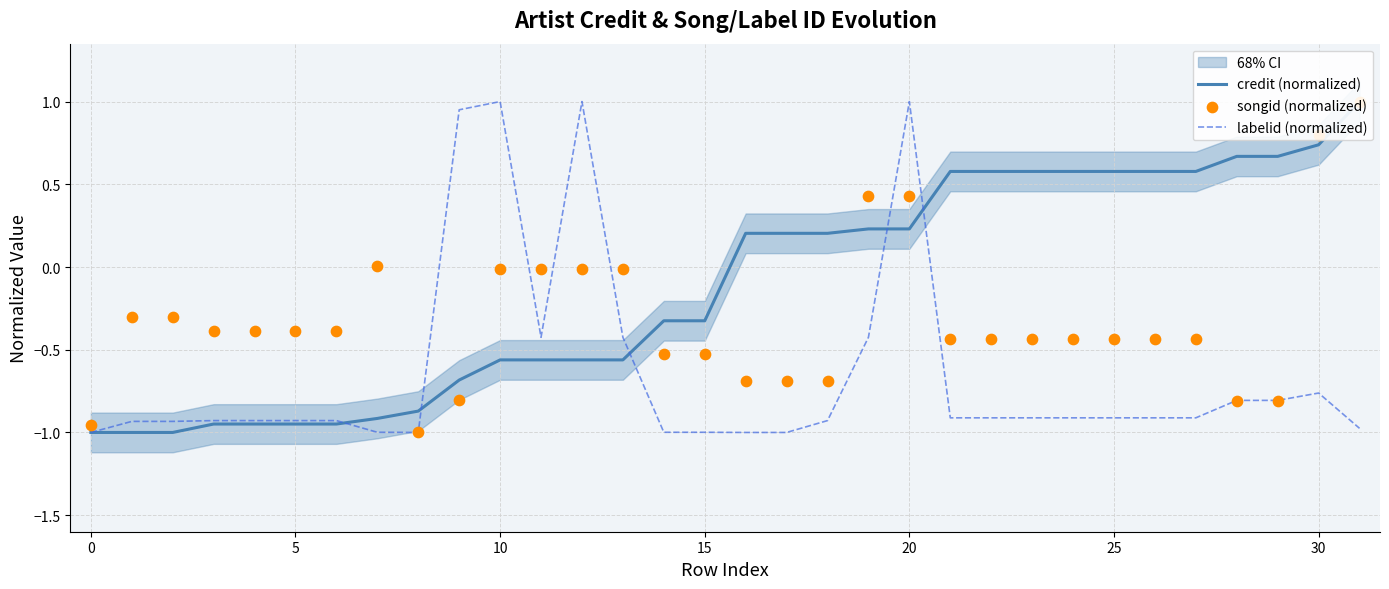

Which series has the largest Y range (max minus min)?

credit (normalized)